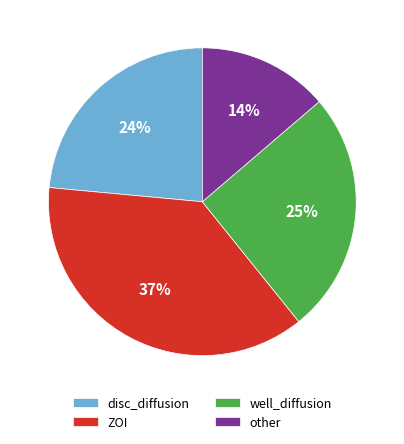

Is it true that ZOI is 30% of the pie?

False